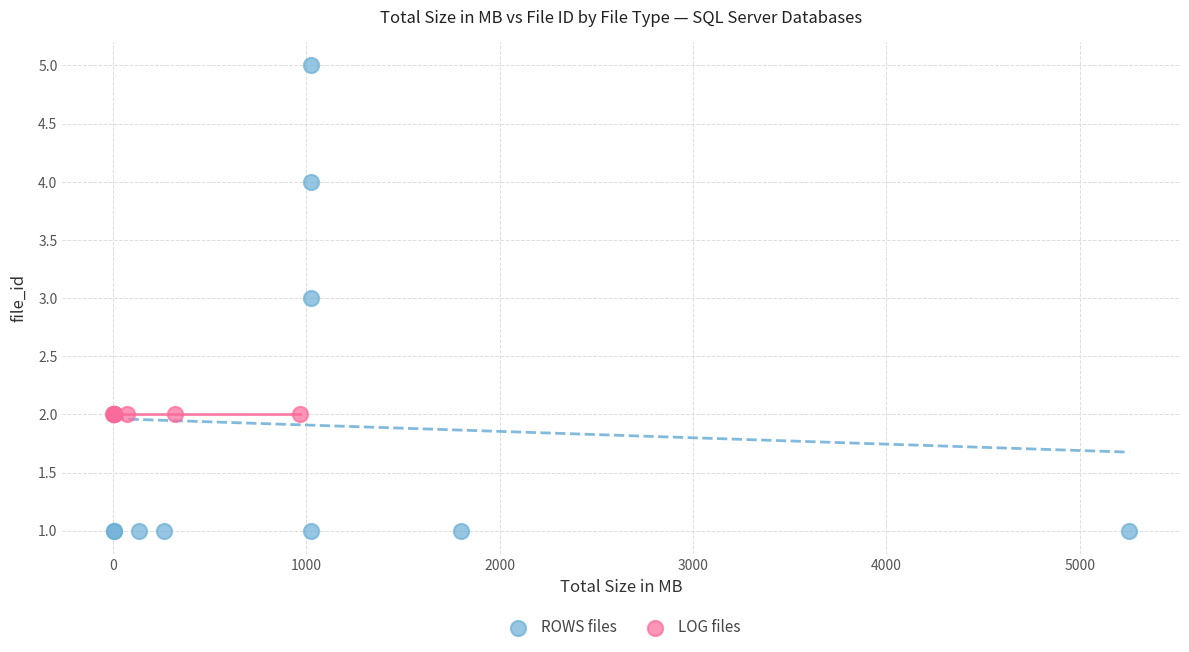

Which series contains the highest Y value?

ROWS files